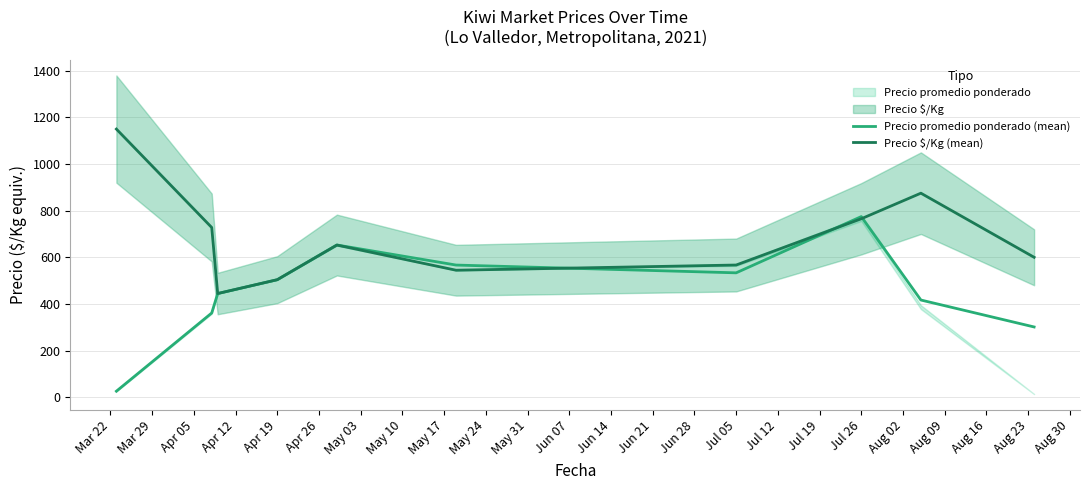

What is the highest value of the Precio promedio ponderado (mean) series?

774.6